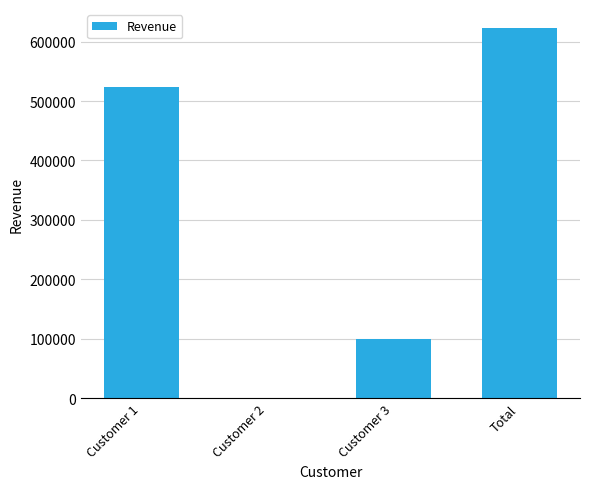

Does the chart contain stacked bars?

No